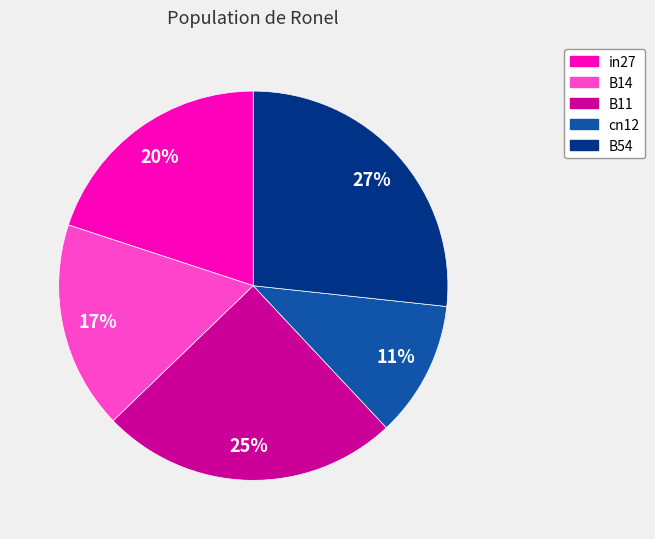

To the nearest percent, what is the difference between the in27 and B54 slice percentages?

7%